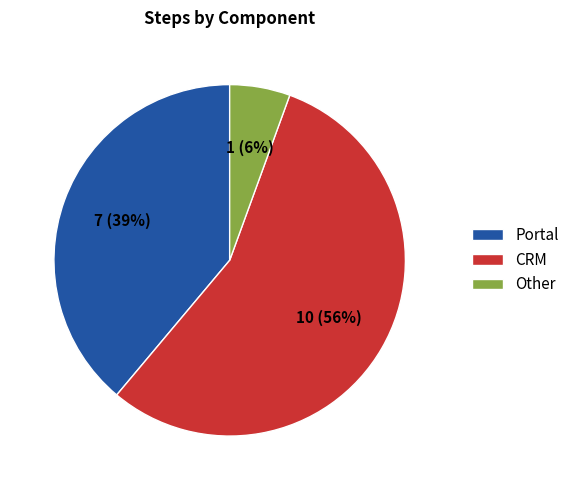

Do CRM and Other together represent more than half of the pie?

Yes